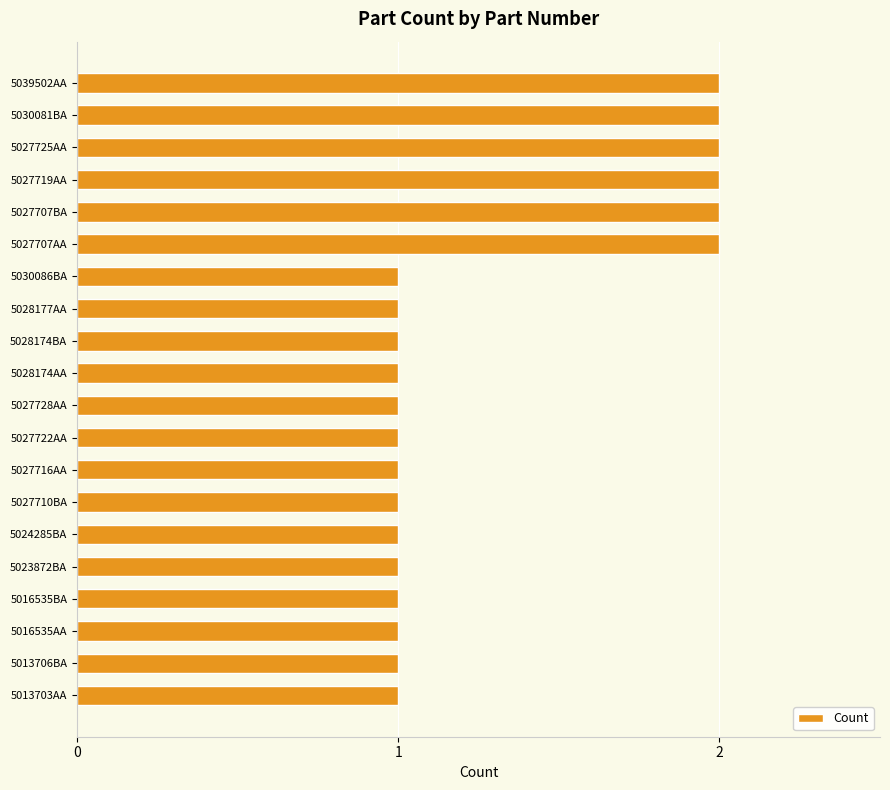

What is the sum of all values?

26